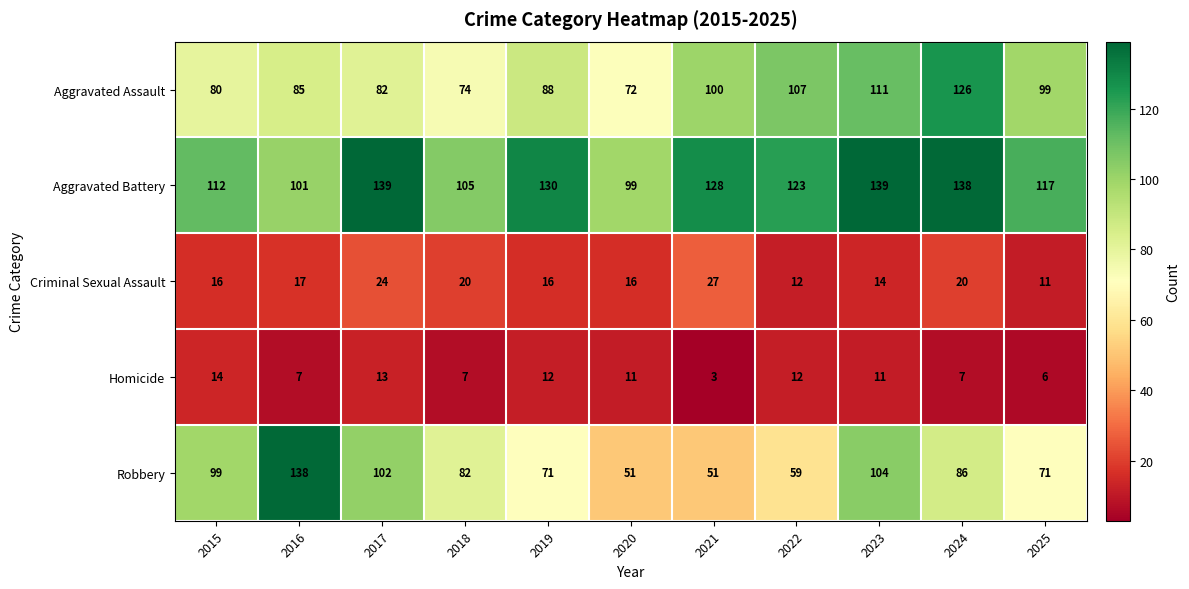

What is the total value across all series at 2023?

379